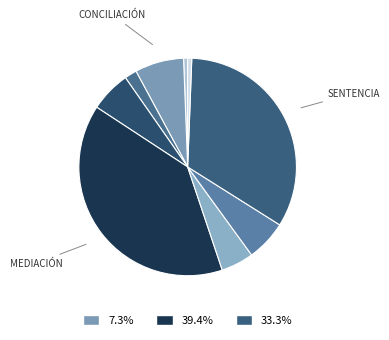

Count the number of slices in the pie.

9